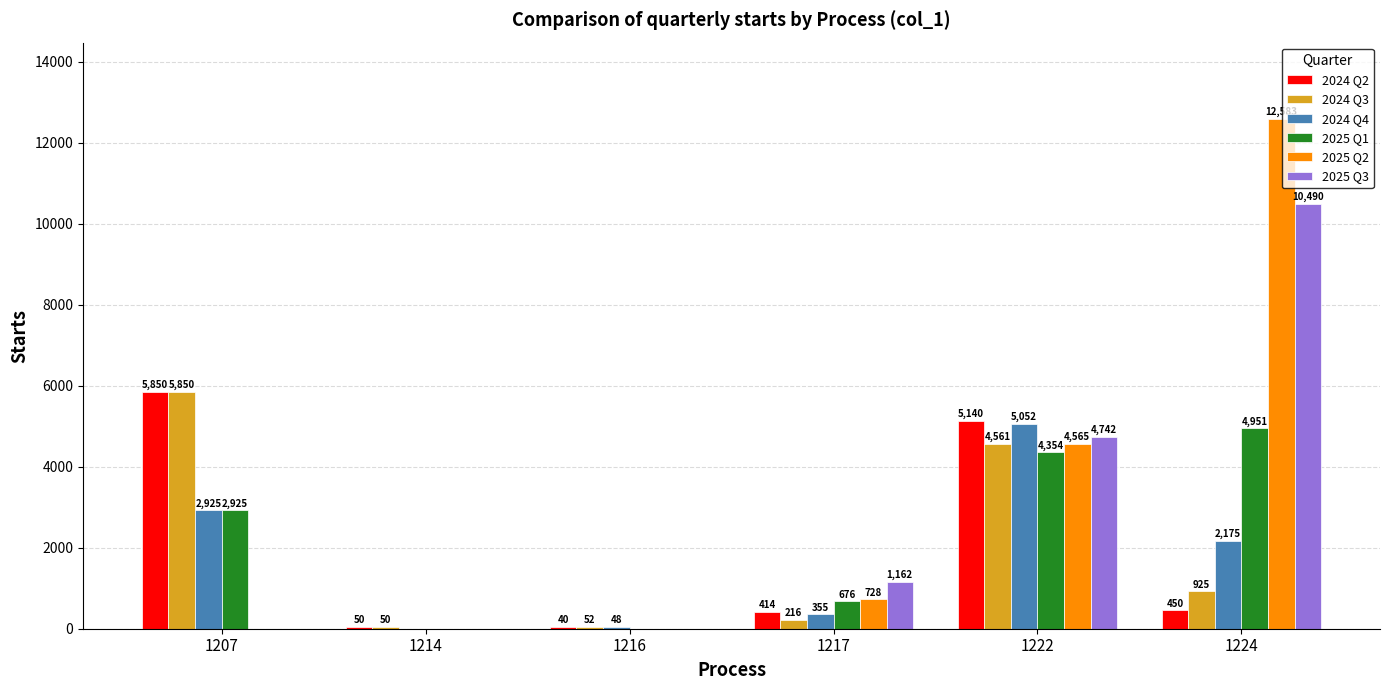

What are all the series names shown in the legend?

2024 Q2, 2024 Q3, 2024 Q4, 2025 Q1, 2025 Q2, 2025 Q3